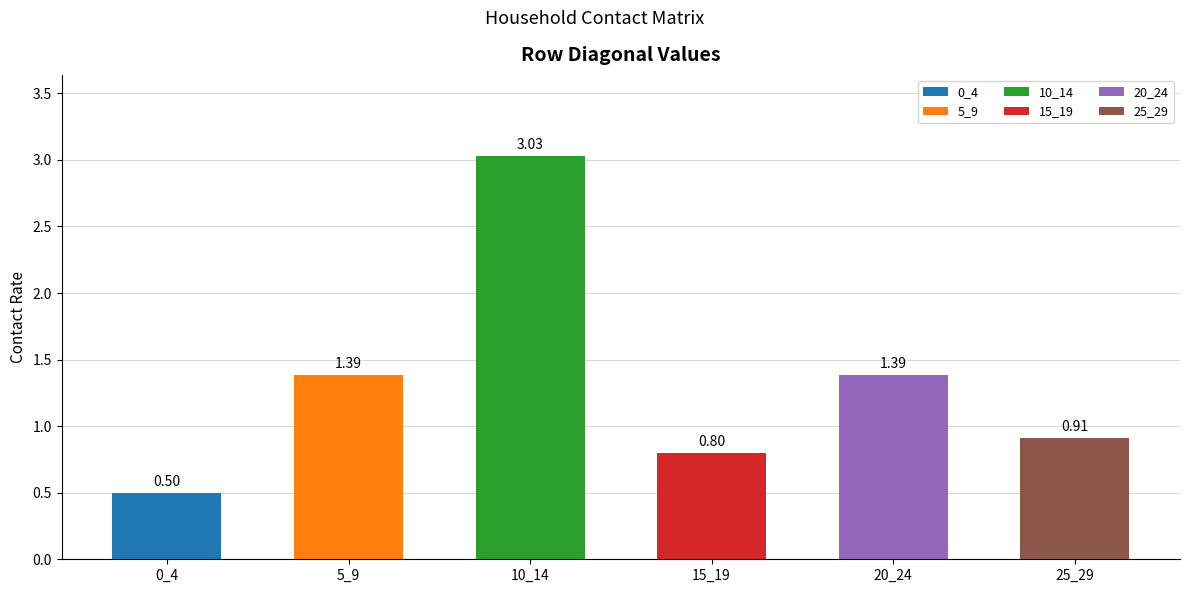

What is the difference between the maximum and second lowest values?

2.2